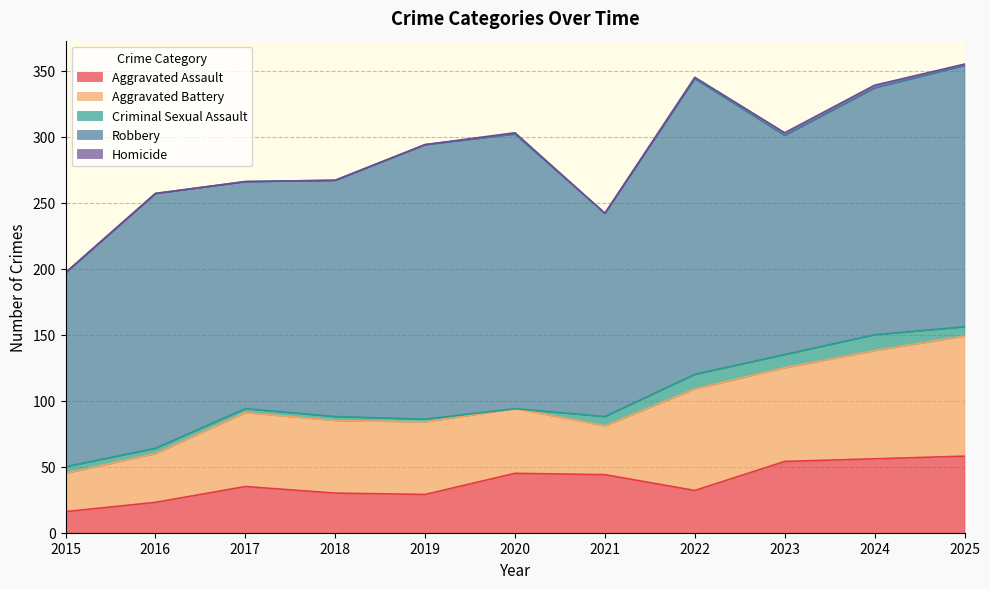

True or false: Robbery and Aggravated Battery cross at least once.

False